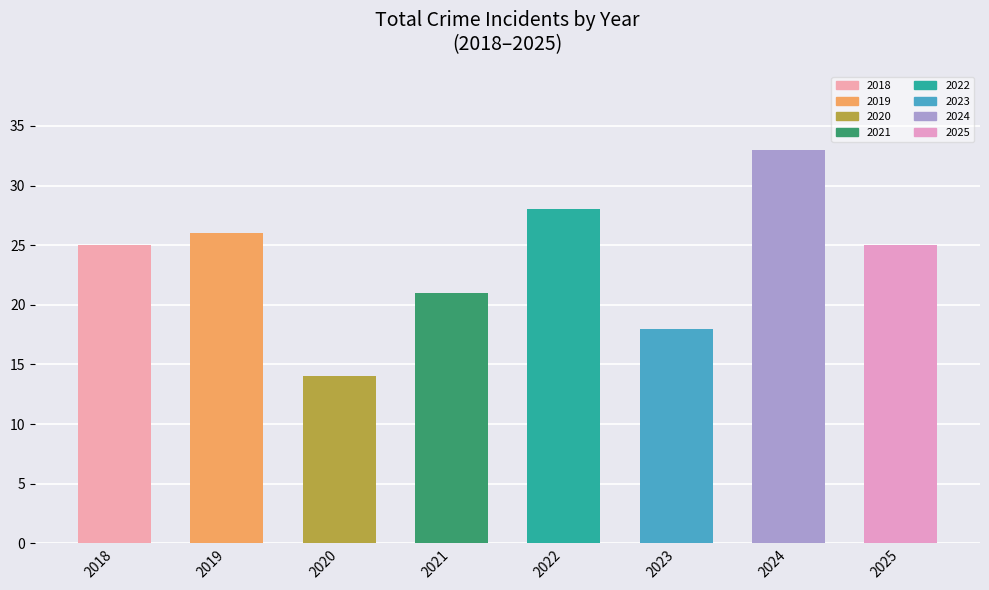

What is the difference between the maximum and minimum values?

19